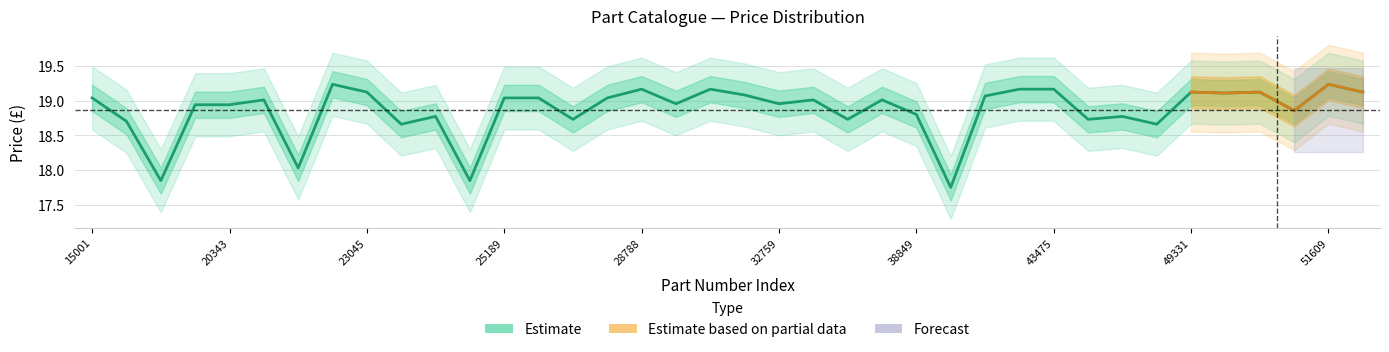

Where is the first local minimum?

17122